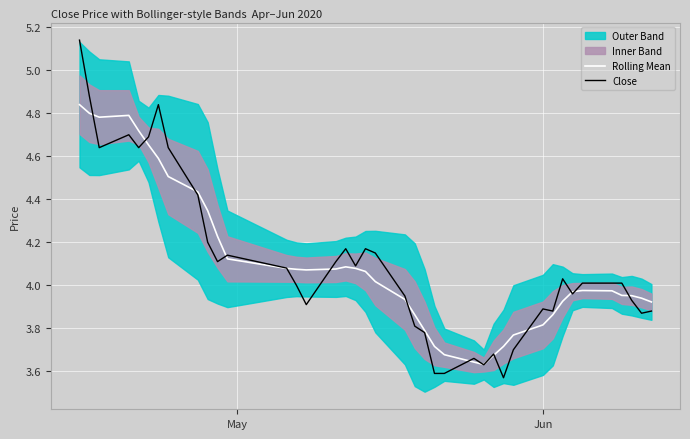

How many lines are shown in the chart?

2